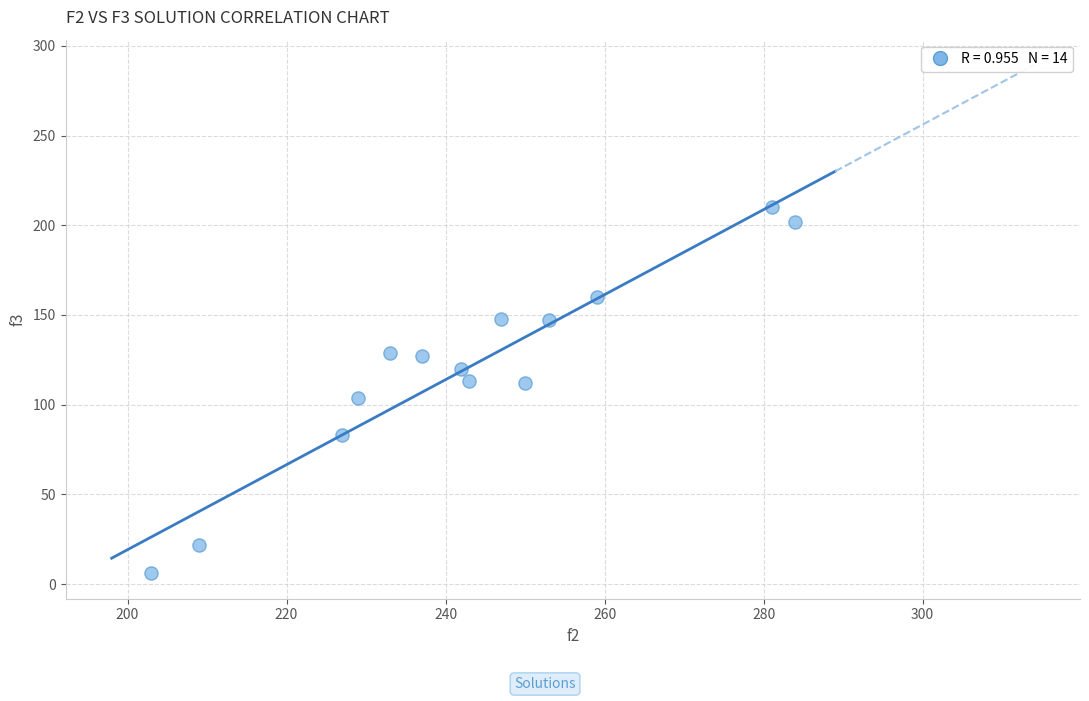

What is the range of X values (max minus min)?

81